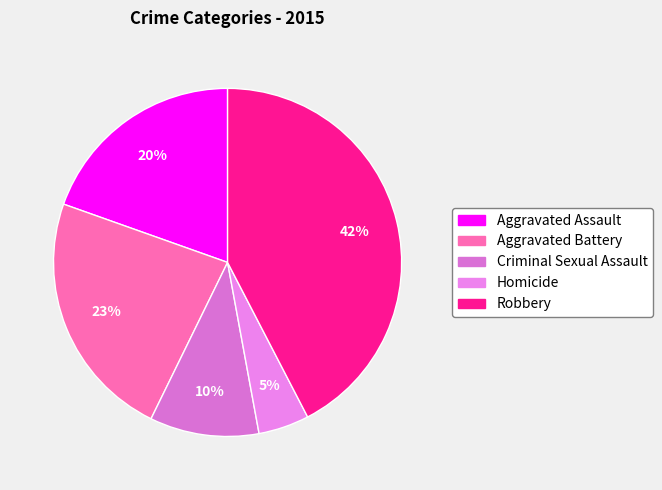

Rank the categories by value from lowest to highest.

Homicide, Criminal Sexual Assault, Aggravated Assault, Aggravated Battery, Robbery